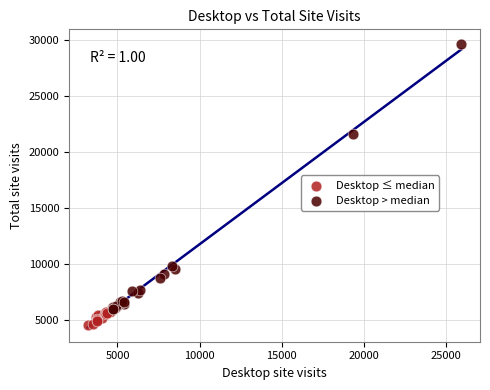

Which series reaches the minimum Y coordinate?

Desktop ≤ median